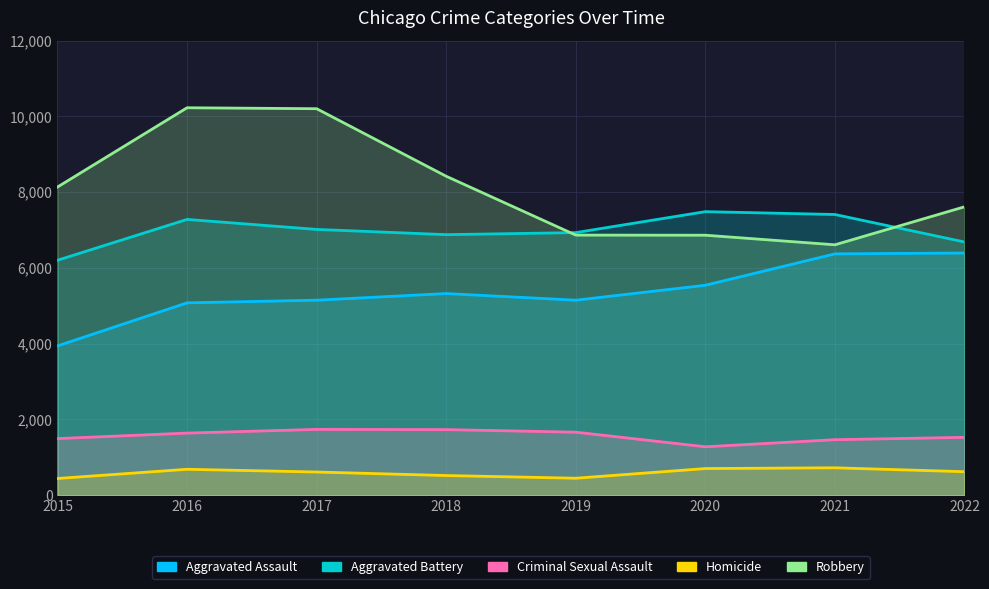

How many distinct data groups are displayed?

5